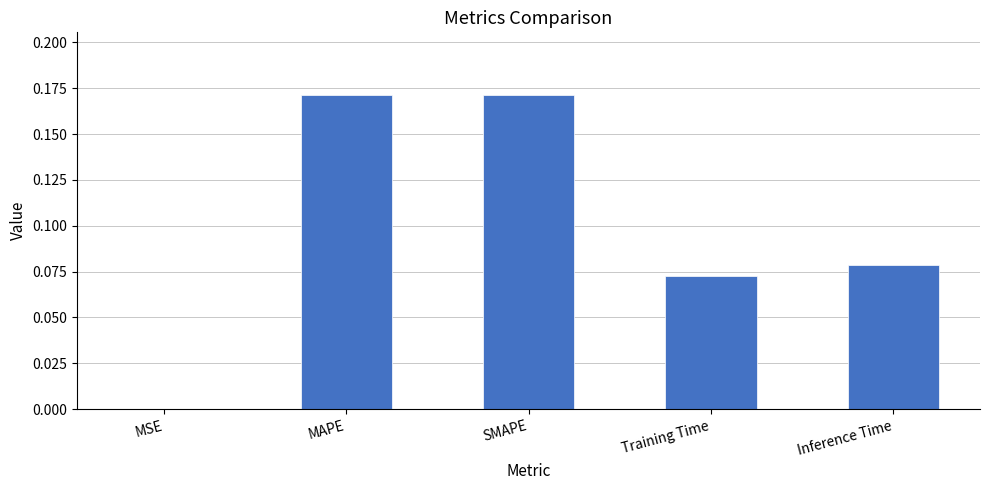

Is it true that the value at MSE is 0.0?

True